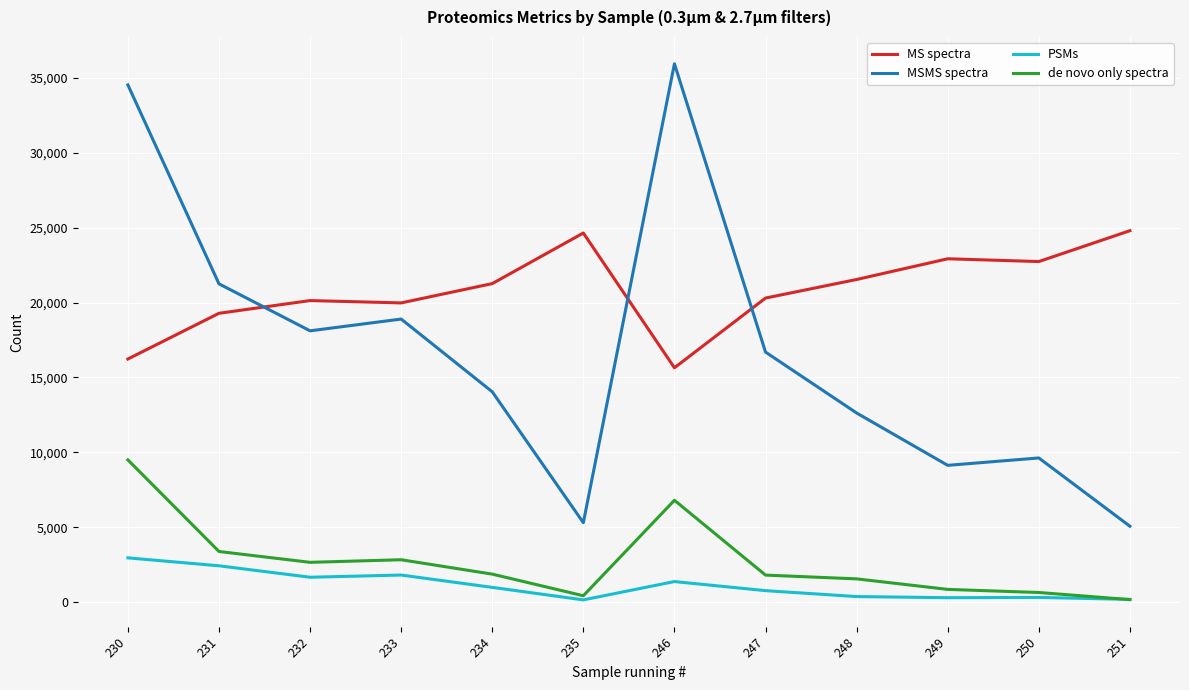

Which series has the largest range (max minus min)?

MSMS spectra